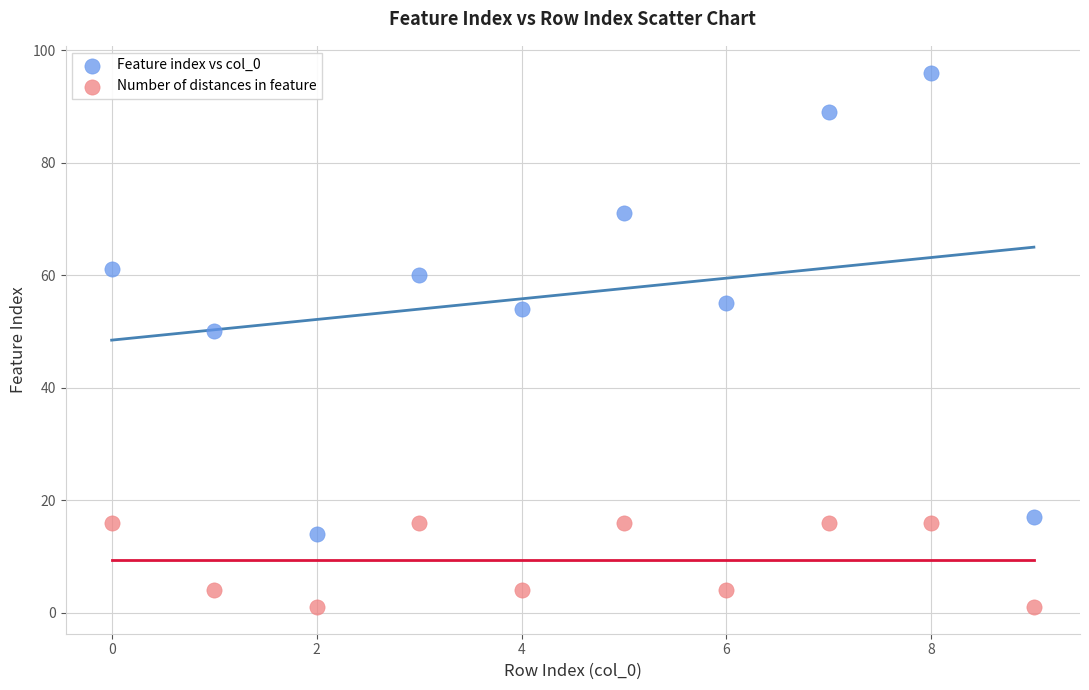

Across all series, what Y value is closest to 48?

50